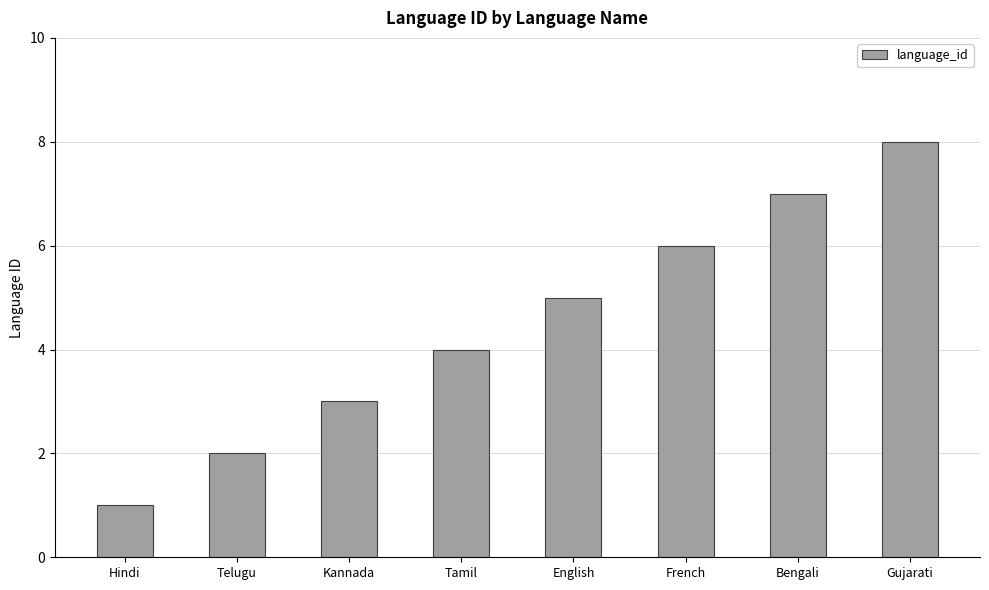

Is it true that the value at Bengali is 7?

True